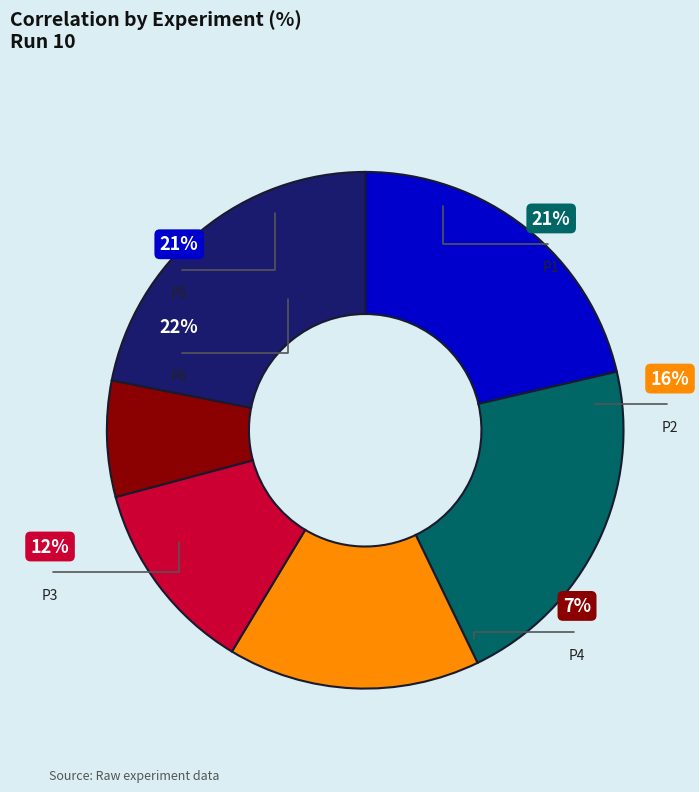

To the nearest percent, what percentage of the pie is P5?

21%